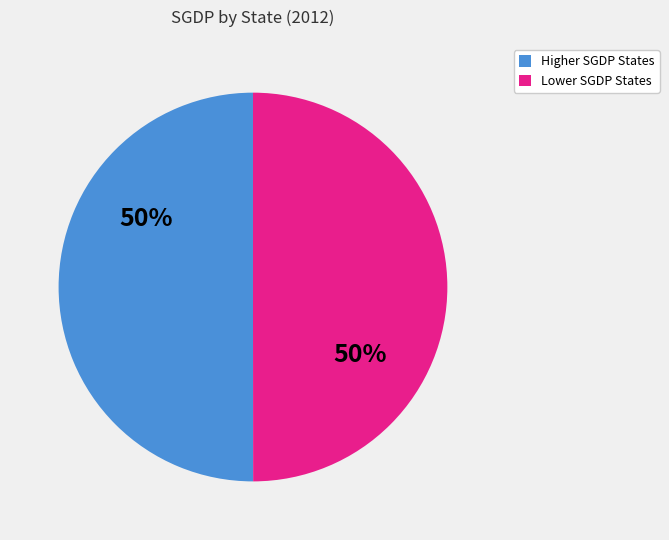

To the nearest percent, what is the average slice percentage?

50%